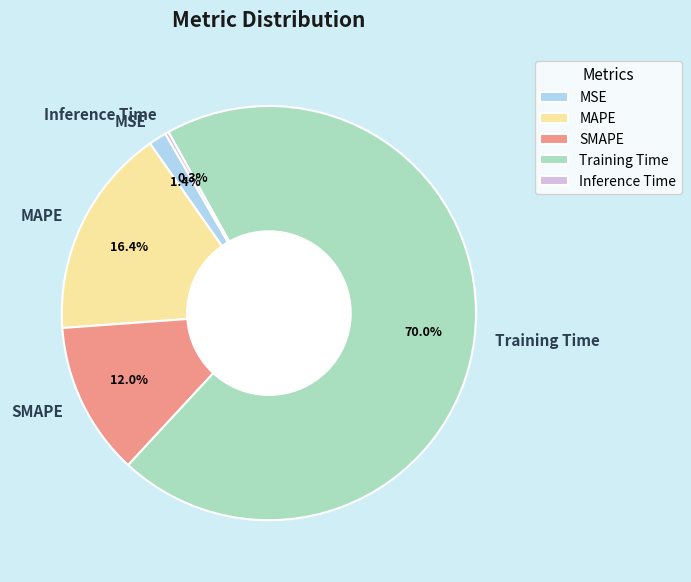

Is it true that Training Time is 78% of the pie?

False